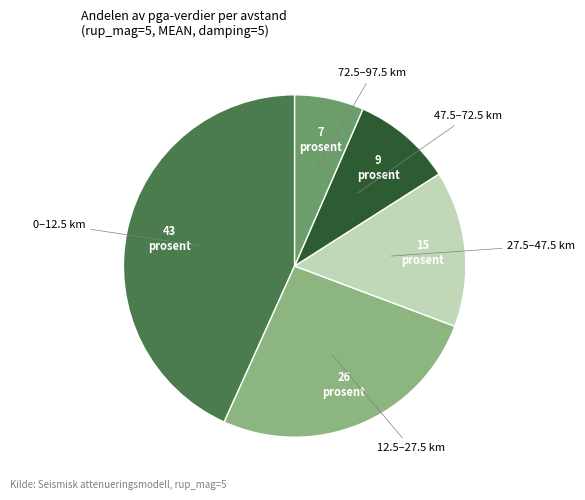

Is 12.5–27.5 km the majority of the pie?

No